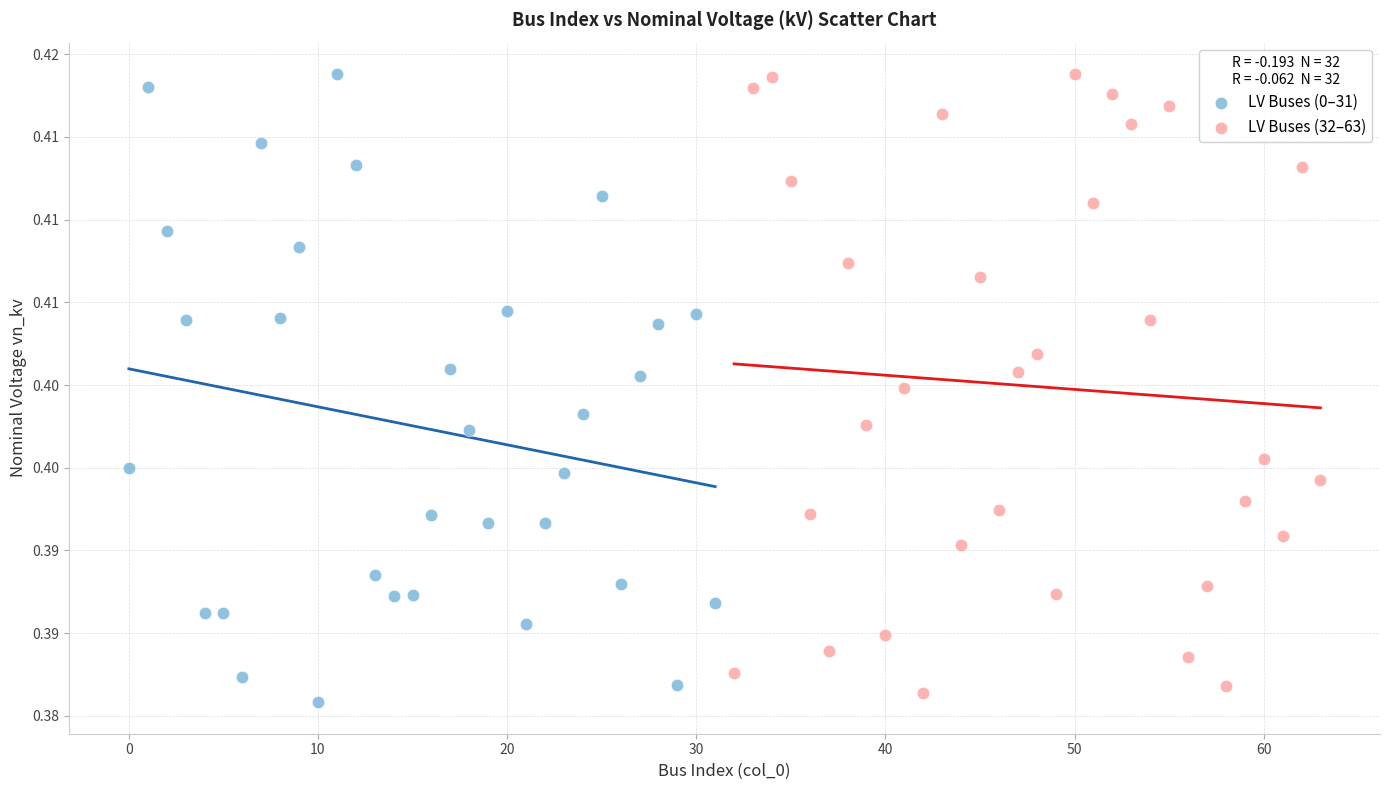

What are all the series names shown in the legend?

LV Buses (0–31), LV Buses (32–63)